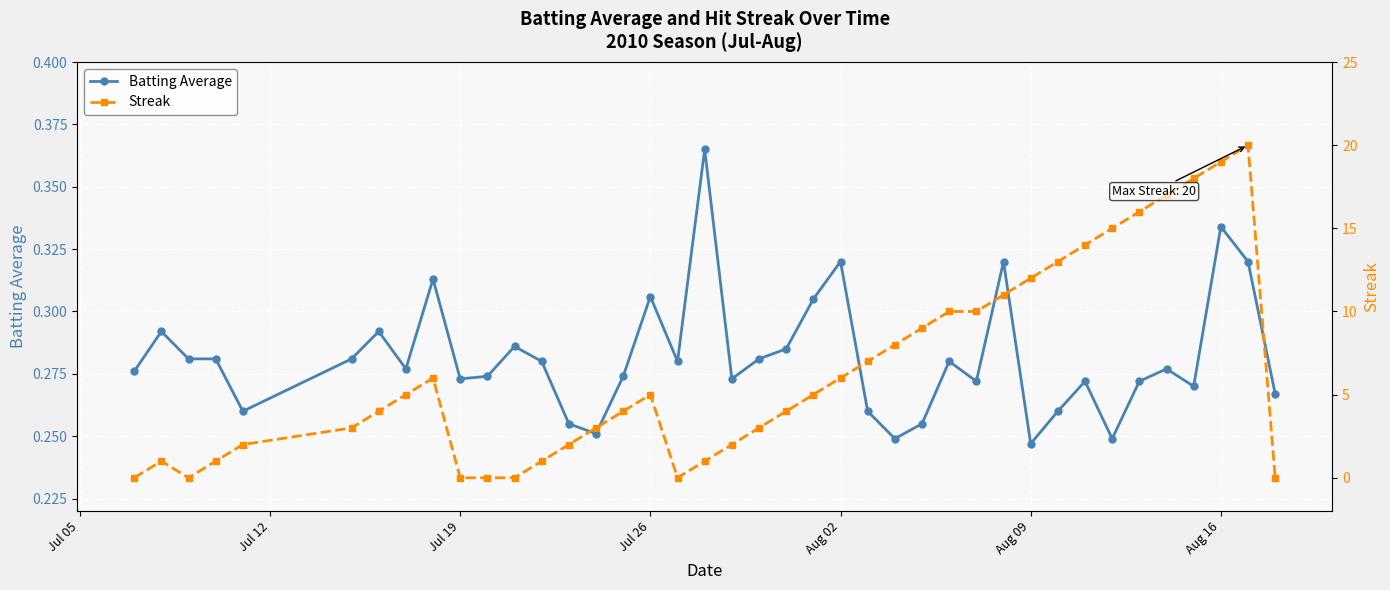

The value of Batting Average at Jul 26 is 0.4. True or false?

False